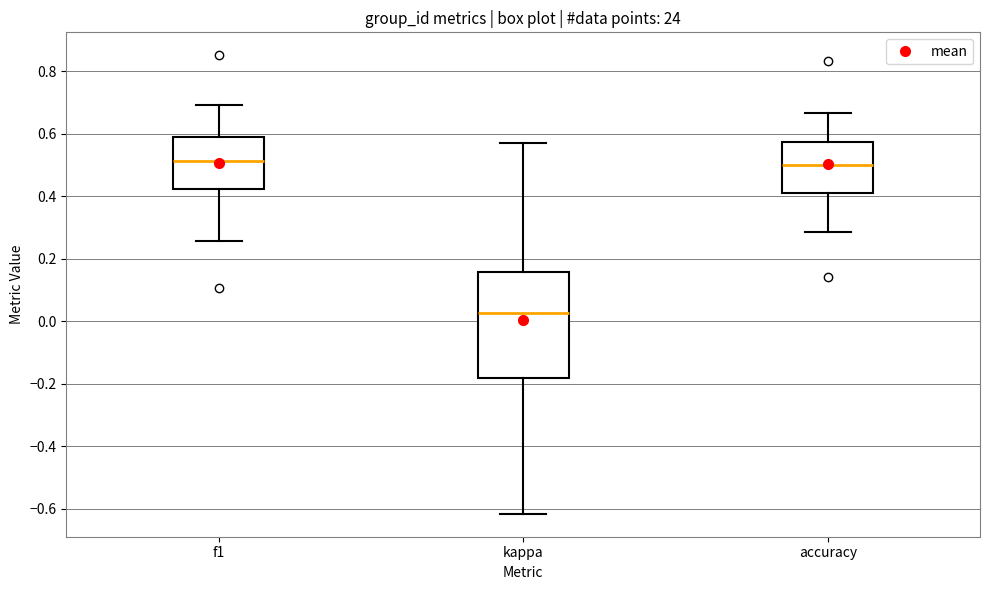

Reading left to right, read every box against the y-axis: the position of its median line, the range the box covers, and the ends of its whiskers. The values are not printed on the chart, so give them approximately, as read against the axis.

f1: median 0.52, box 0.42 to 0.58, whiskers 0.26 to 0.70
kappa: median 0.02, box -0.18 to 0.16, whiskers -0.62 to 0.58
accuracy: median 0.50, box 0.42 to 0.58, whiskers 0.28 to 0.66